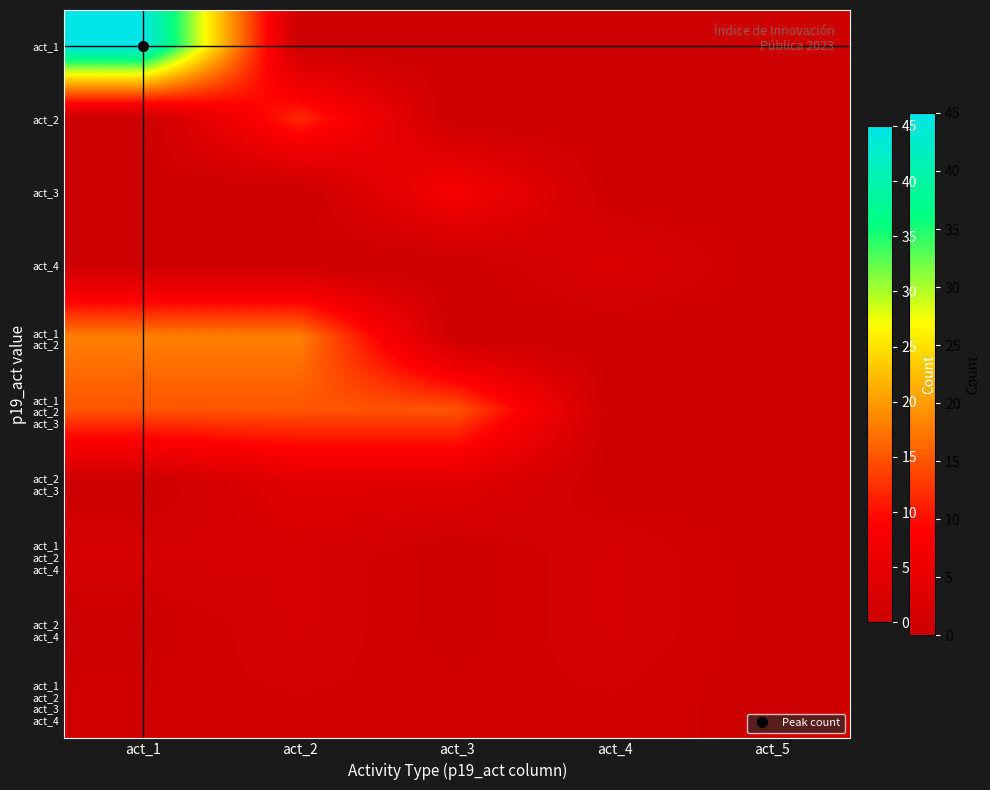

List the series in order of their peak value, lowest first.

act_1 act_2 act_3 act_4, act_1 act_2 act_4, act_2 act_4, act_4, act_2 act_3, act_3, act_2, act_1 act_2 act_3, act_1 act_2, act_1